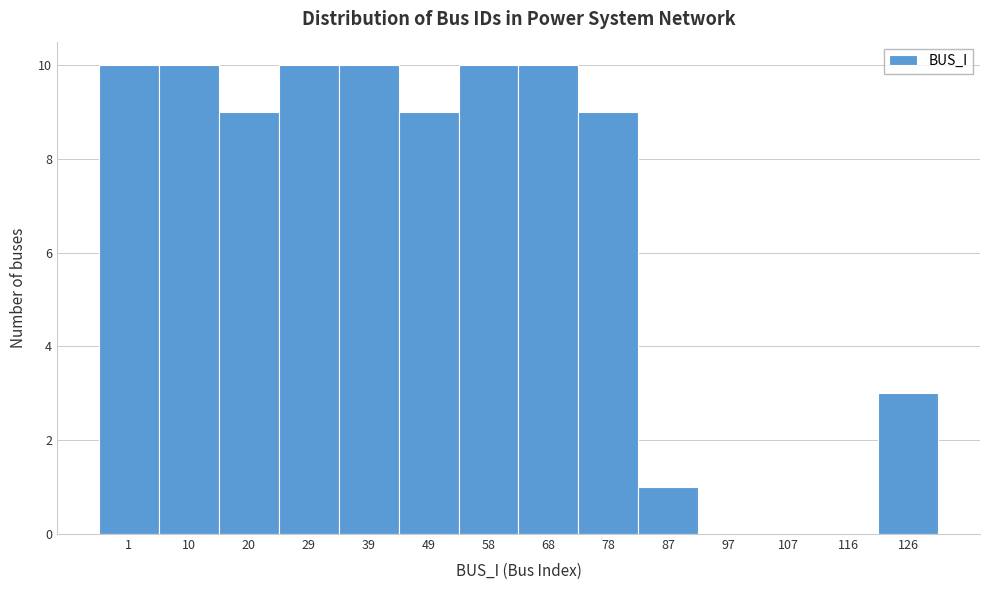

Reading right to left, extract all data points from this chart.

126=3	116=0	107=0	97=0	87=1	78=9	68=10	58=10	49=9	39=10	29=10	20=9	10=10	1=10